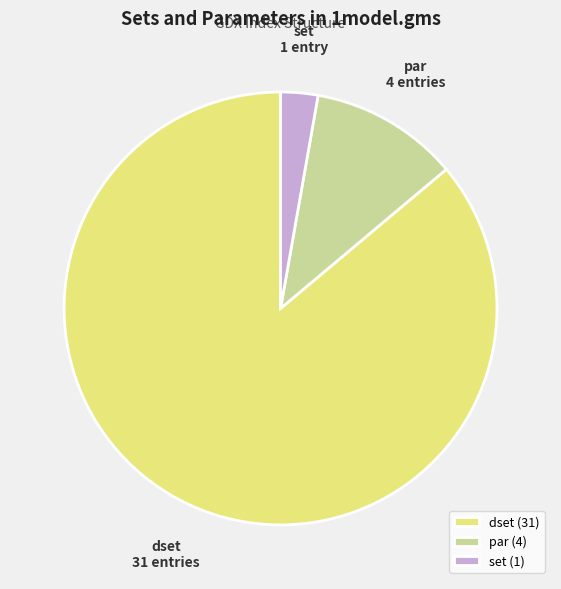

Is it true that set (1) is 9% of the pie?

False